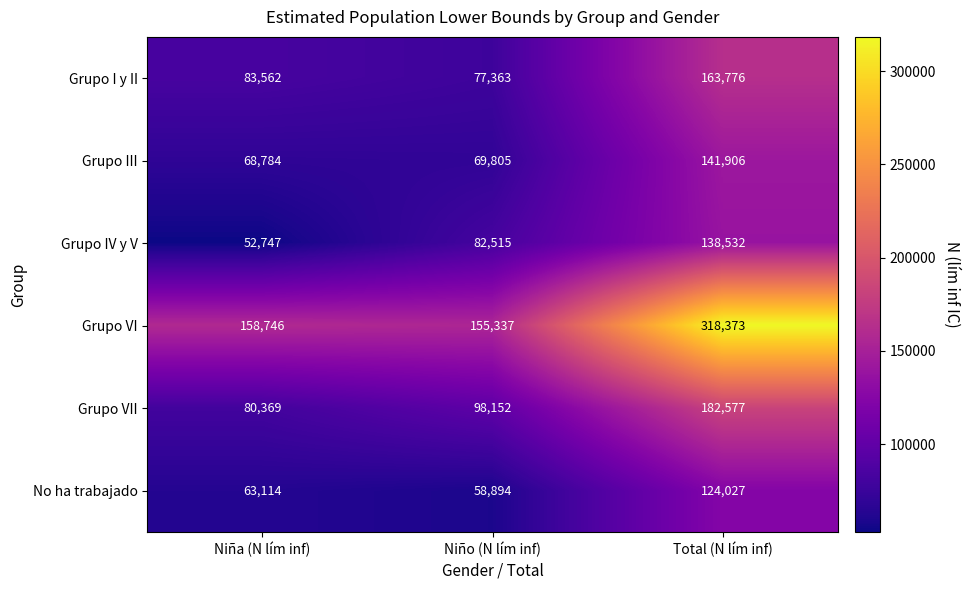

Between Niña (N lím inf) and Total (N lím inf), which series saw the biggest shift?

Grupo VI